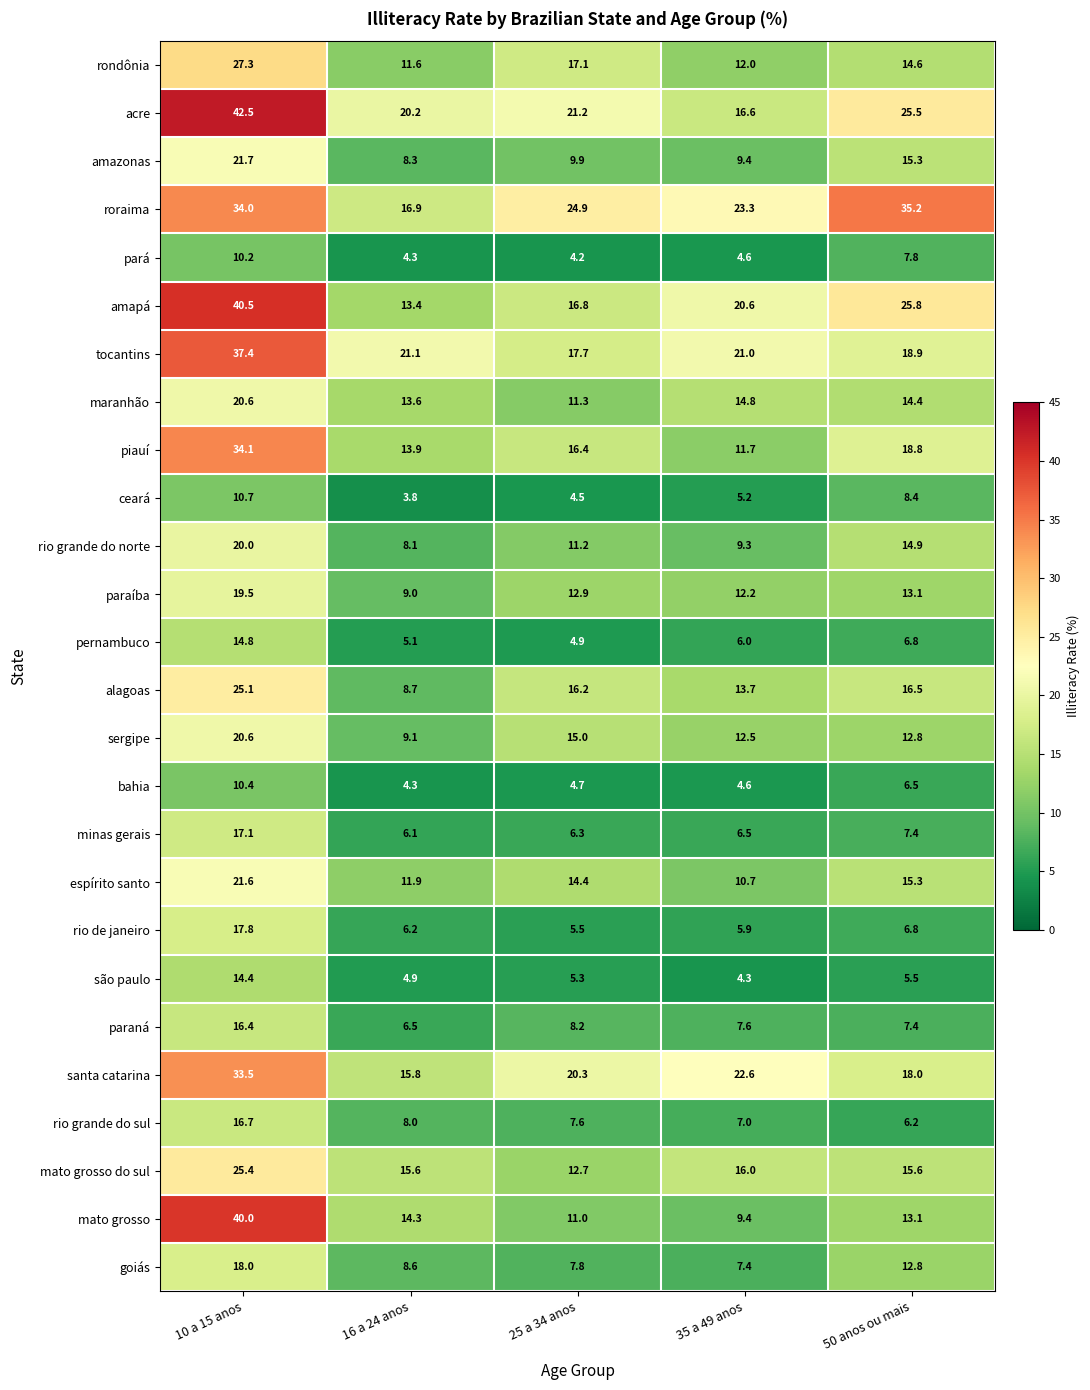

Where is maranhão nearest to the value 15?

35 a 49 anos